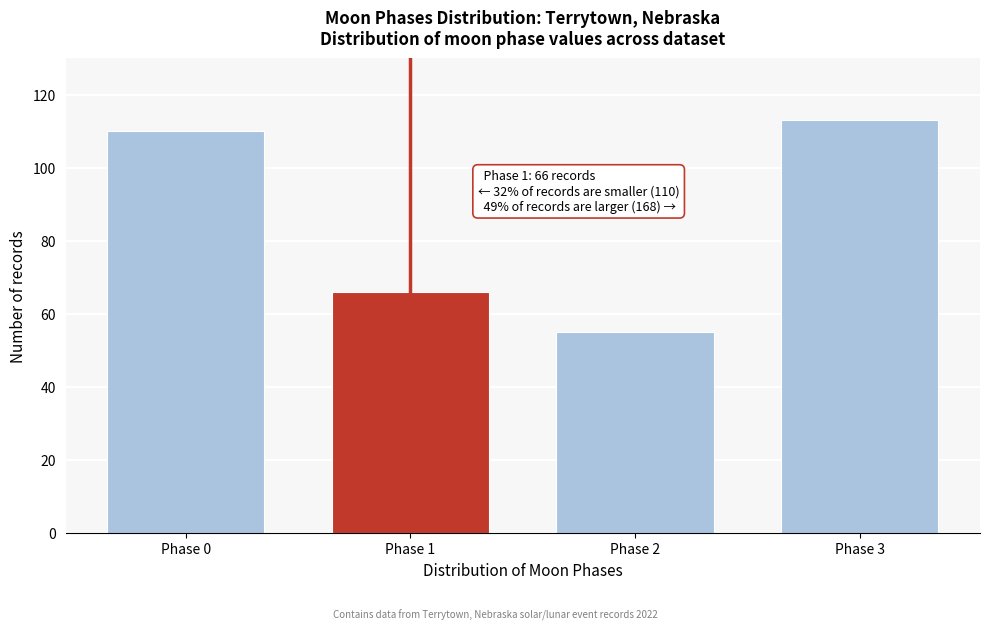

Reading left to right, extract all data points from this chart.

Phase 0=110	Phase 1=66	Phase 2=55	Phase 3=113